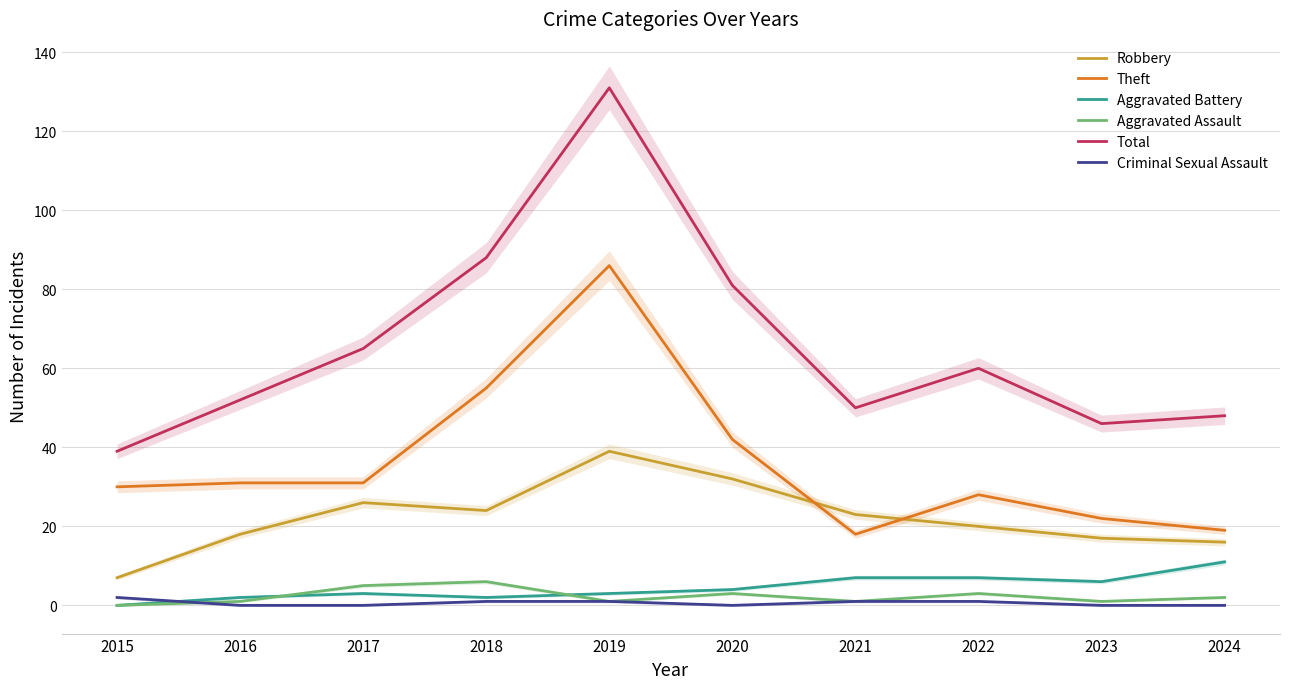

Reading left to right, extract all data points from this chart.

Robbery: 7	18	26	24	39	32	23	20	17	16
Theft: 30	31	31	55	86	42	18	28	22	19
Aggravated Battery: 0	2	3	2	3	4	7	7	6	11
Aggravated Assault: 0	1	5	6	1	3	1	3	1	2
Total: 39	52	65	88	131	81	50	60	46	48
Criminal Sexual Assault: 2	0	0	1	1	0	1	1	0	0